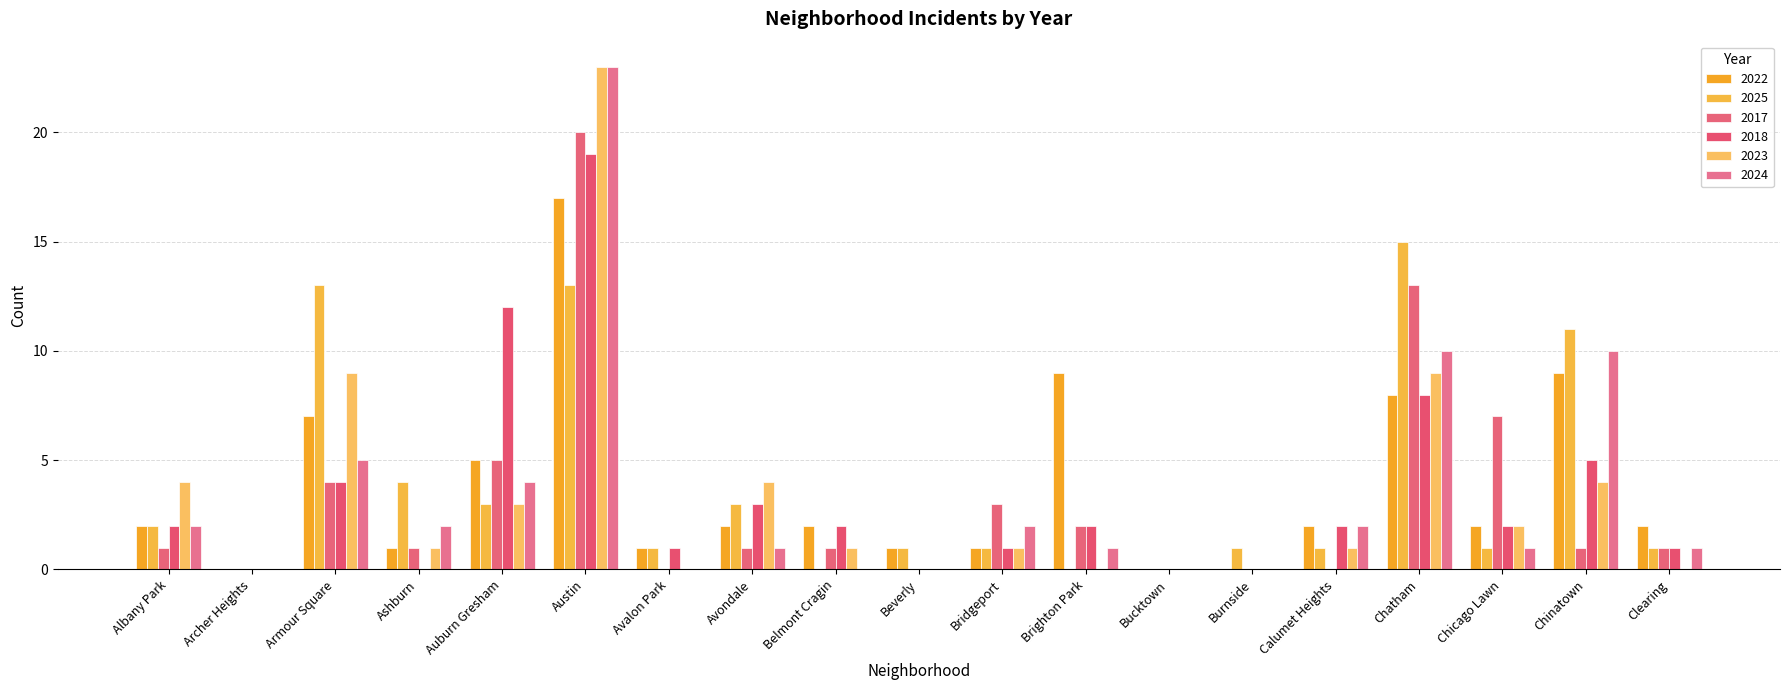

Reading right to left, what are all the values shown in this chart?

2022: Clearing=2	Chinatown=9	Chicago Lawn=2	Chatham=8	Calumet Heights=2	Burnside=0	Bucktown=0	Brighton Park=9	Bridgeport=1	Beverly=1	Belmont Cragin=2	Avondale=2	Avalon Park=1	Austin=17	Auburn Gresham=5	Ashburn=1	Armour Square=7	Archer Heights=0	Albany Park=2
2025: Clearing=1	Chinatown=11	Chicago Lawn=1	Chatham=15	Calumet Heights=1	Burnside=1	Bucktown=0	Brighton Park=0	Bridgeport=1	Beverly=1	Belmont Cragin=0	Avondale=3	Avalon Park=1	Austin=13	Auburn Gresham=3	Ashburn=4	Armour Square=13	Archer Heights=0	Albany Park=2
2017: Clearing=1	Chinatown=1	Chicago Lawn=7	Chatham=13	Calumet Heights=0	Burnside=0	Bucktown=0	Brighton Park=2	Bridgeport=3	Beverly=0	Belmont Cragin=1	Avondale=1	Avalon Park=0	Austin=20	Auburn Gresham=5	Ashburn=1	Armour Square=4	Archer Heights=0	Albany Park=1
2018: Clearing=1	Chinatown=5	Chicago Lawn=2	Chatham=8	Calumet Heights=2	Burnside=0	Bucktown=0	Brighton Park=2	Bridgeport=1	Beverly=0	Belmont Cragin=2	Avondale=3	Avalon Park=1	Austin=19	Auburn Gresham=12	Ashburn=0	Armour Square=4	Archer Heights=0	Albany Park=2
2023: Clearing=0	Chinatown=4	Chicago Lawn=2	Chatham=9	Calumet Heights=1	Burnside=0	Bucktown=0	Brighton Park=0	Bridgeport=1	Beverly=0	Belmont Cragin=1	Avondale=4	Avalon Park=0	Austin=23	Auburn Gresham=3	Ashburn=1	Armour Square=9	Archer Heights=0	Albany Park=4
2024: Clearing=1	Chinatown=10	Chicago Lawn=1	Chatham=10	Calumet Heights=2	Burnside=0	Bucktown=0	Brighton Park=1	Bridgeport=2	Beverly=0	Belmont Cragin=0	Avondale=1	Avalon Park=0	Austin=23	Auburn Gresham=4	Ashburn=2	Armour Square=5	Archer Heights=0	Albany Park=2